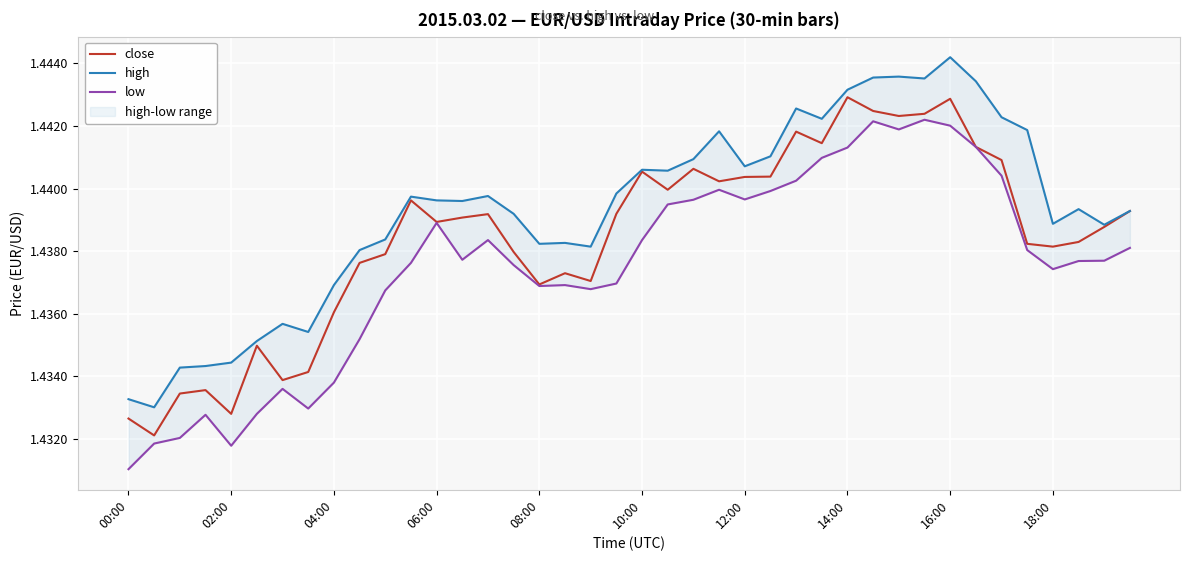

How many lines are shown in the chart?

3